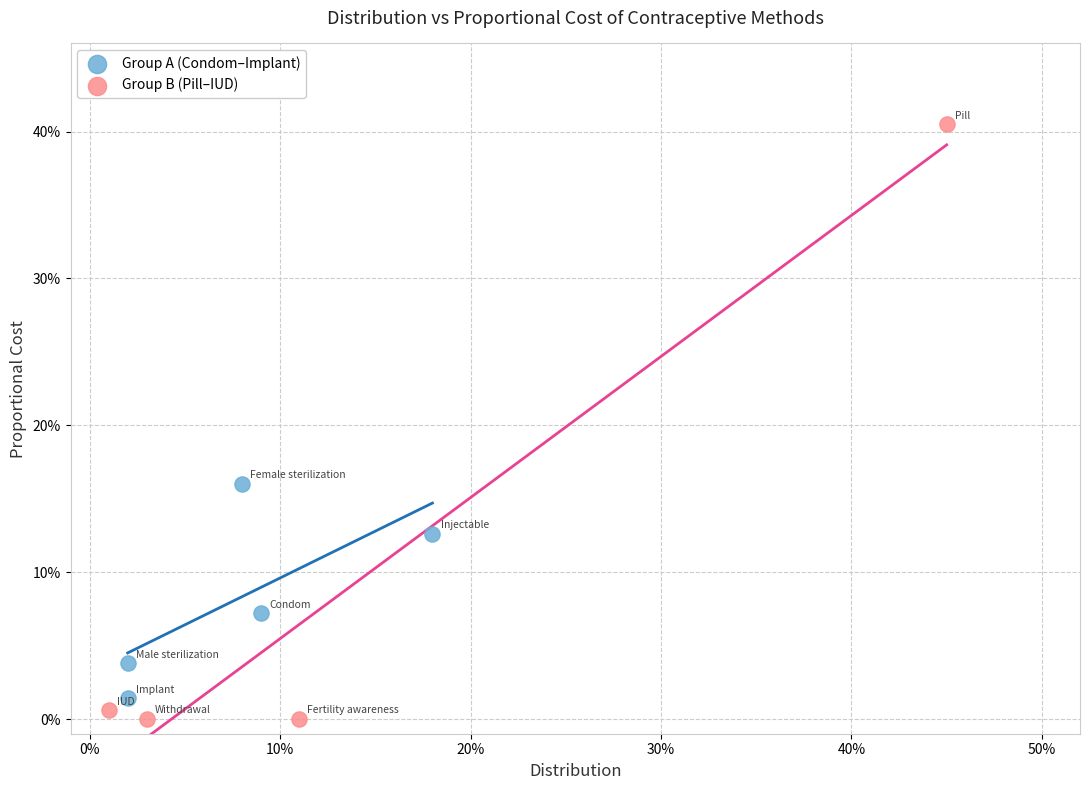

What are all the series names shown in the legend?

Group A (Condom–Implant), Group B (Pill–IUD)